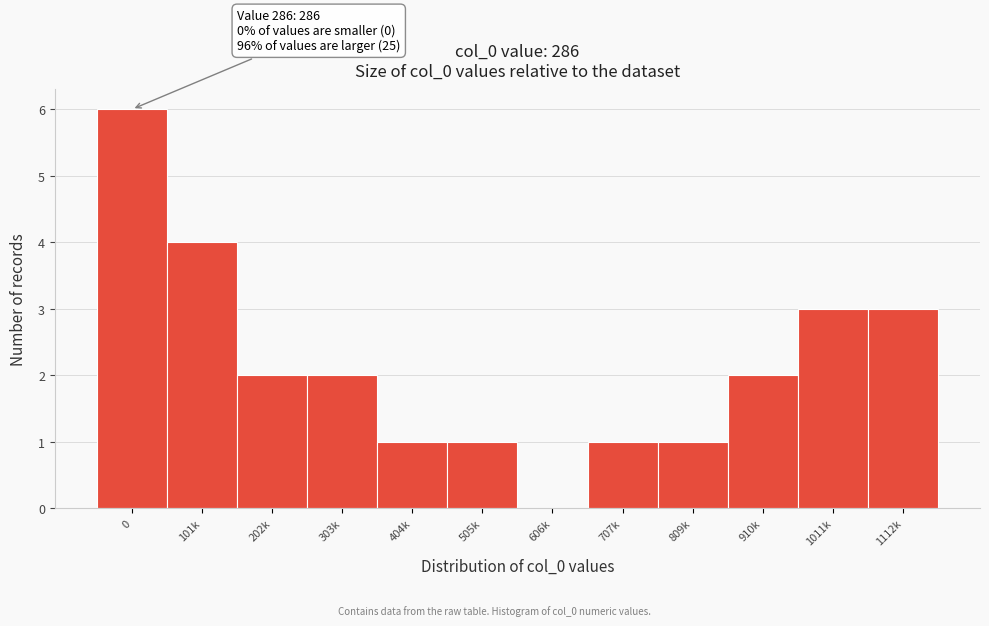

Reading left to right, what are all the values shown in this chart?

0=6	101k=4	202k=2	303k=2	404k=1	505k=1	606k=0	707k=1	809k=1	910k=2	1011k=3	1112k=3